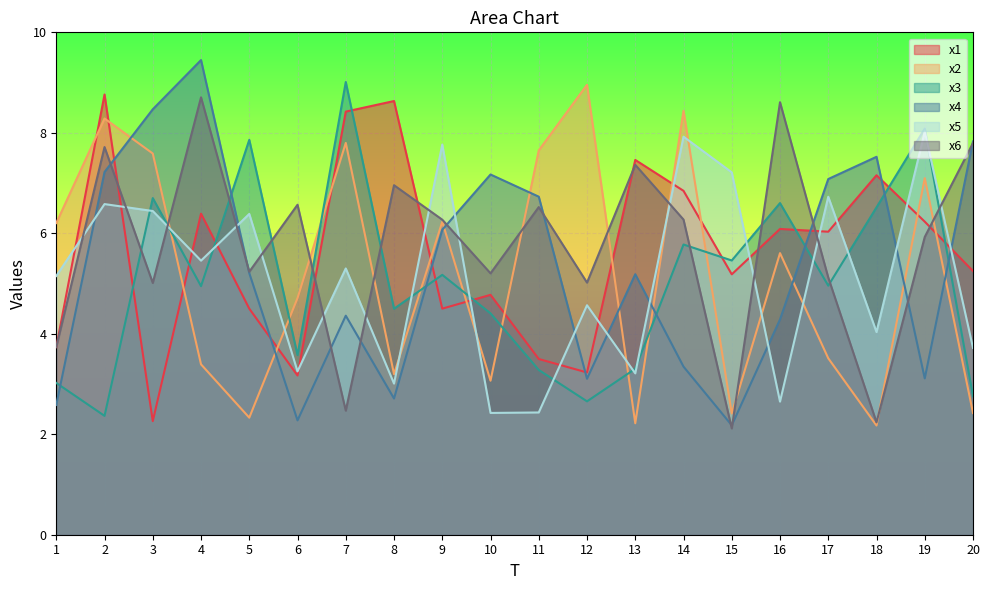

How many series are shown in this chart?

6